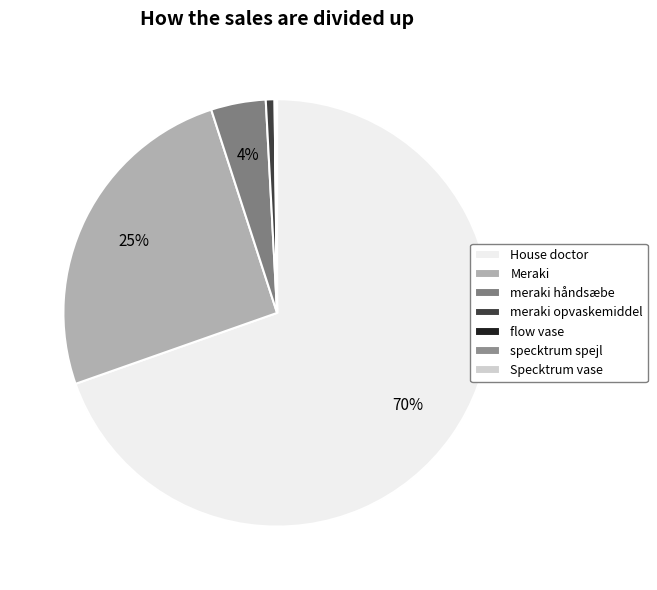

Rank the categories by value from lowest to highest.

flow vase, Specktrum vase, specktrum spejl, meraki opvaskemiddel, meraki håndsæbe, Meraki, House doctor